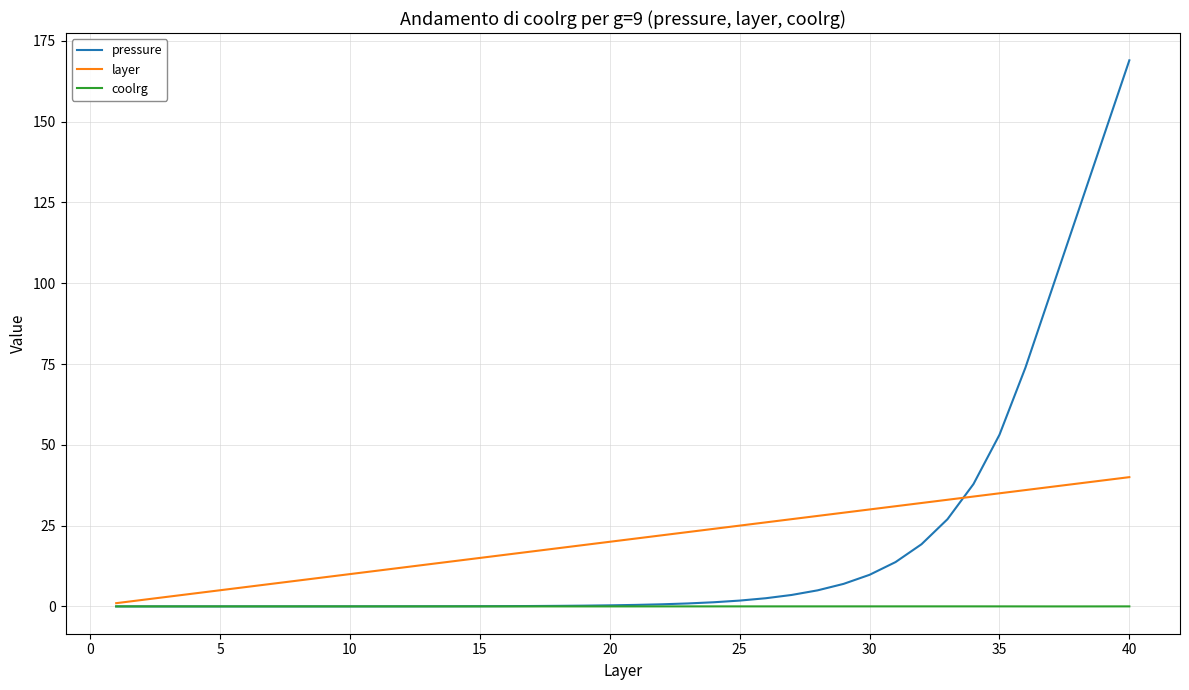

What is the highest value of the pressure series?

169.0